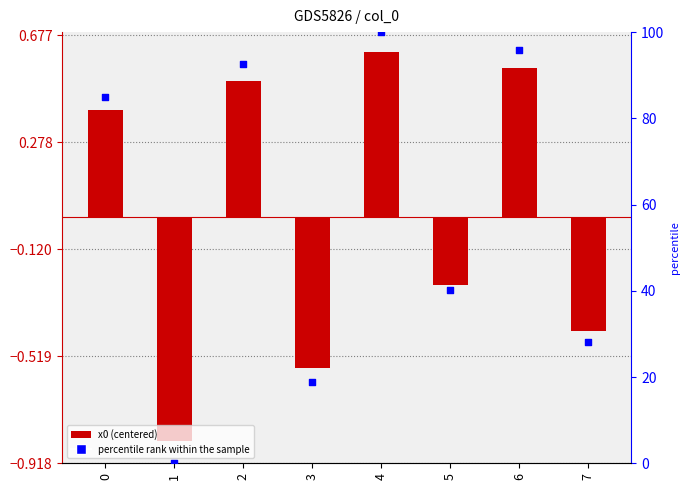

At how many categories does at least one series exceed 86?

3